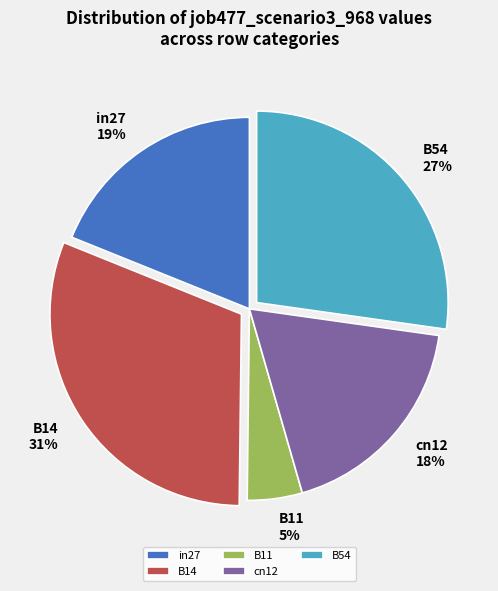

Rank the categories by value from highest to lowest.

B14, B54, in27, cn12, B11